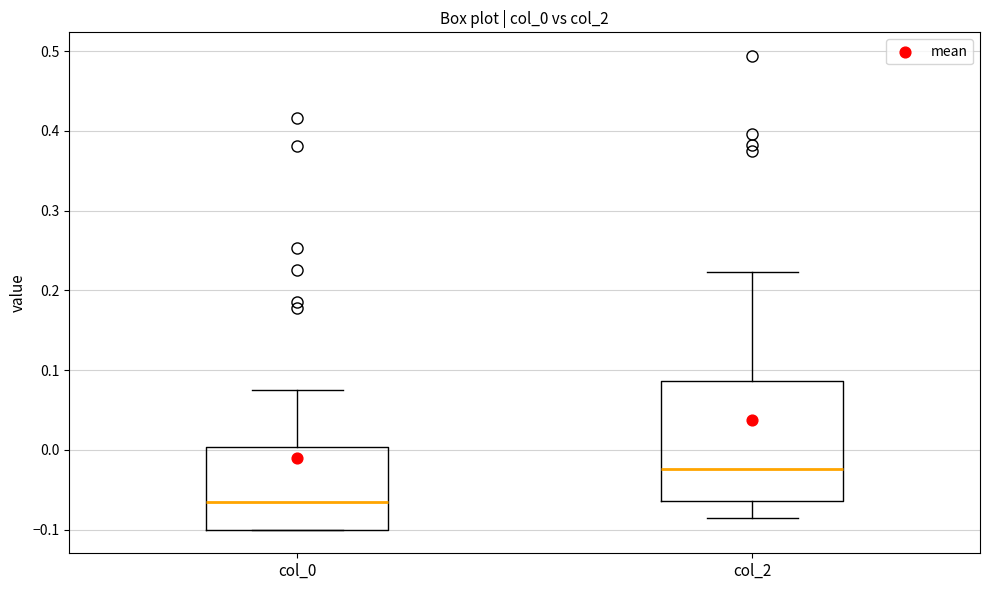

Reading left to right, read every box against the y-axis: the position of its median line, the range the box covers, and the ends of its whiskers. The values are not printed on the chart, so give them approximately, as read against the axis.

col_0: median -0.07, box -0.10 to 0.00, whiskers -0.10 to 0.08
col_2: median -0.02, box -0.06 to 0.09, whiskers -0.09 to 0.22